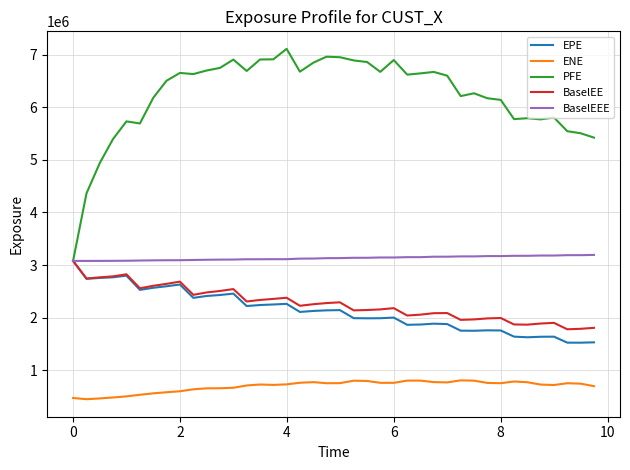

True or false: PFE has more than 0 points higher than both neighbors.

True